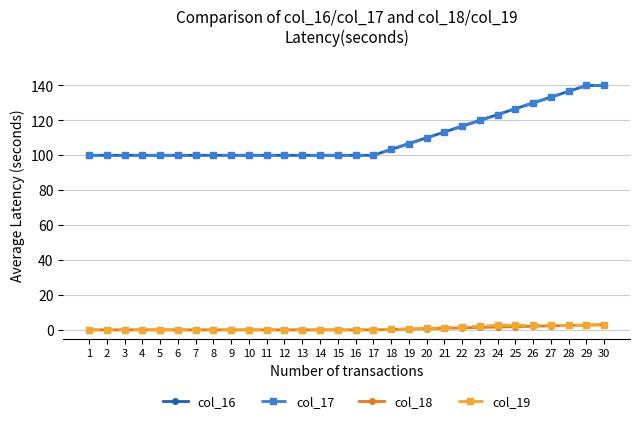

Which series has the widest spread of values?

col_16